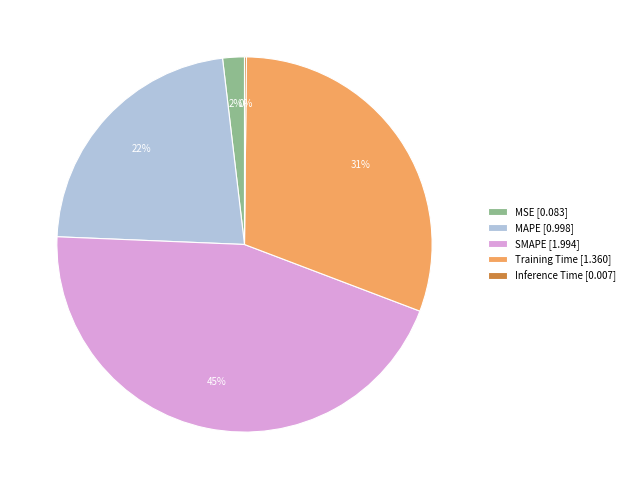

Between MAPE and MSE, which is larger?

MAPE